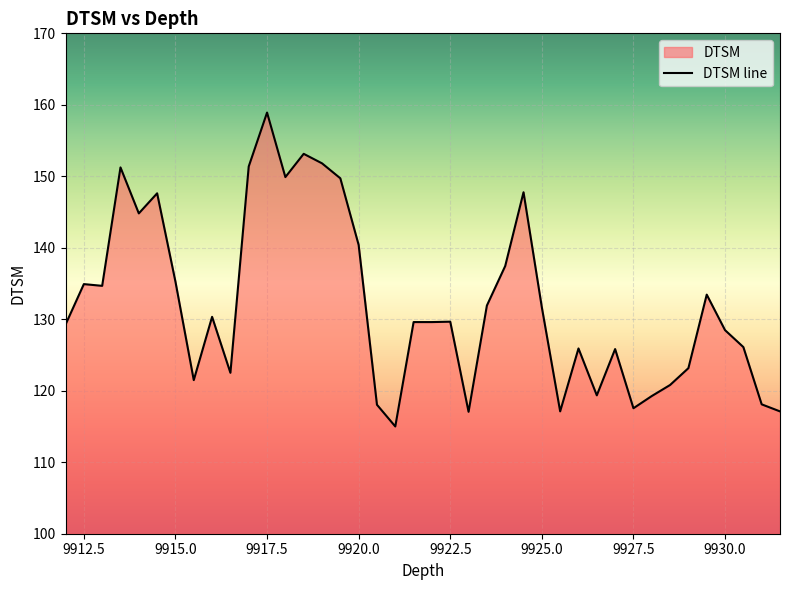

Which has a higher value, 9921.5 or 9927.0?

9921.5